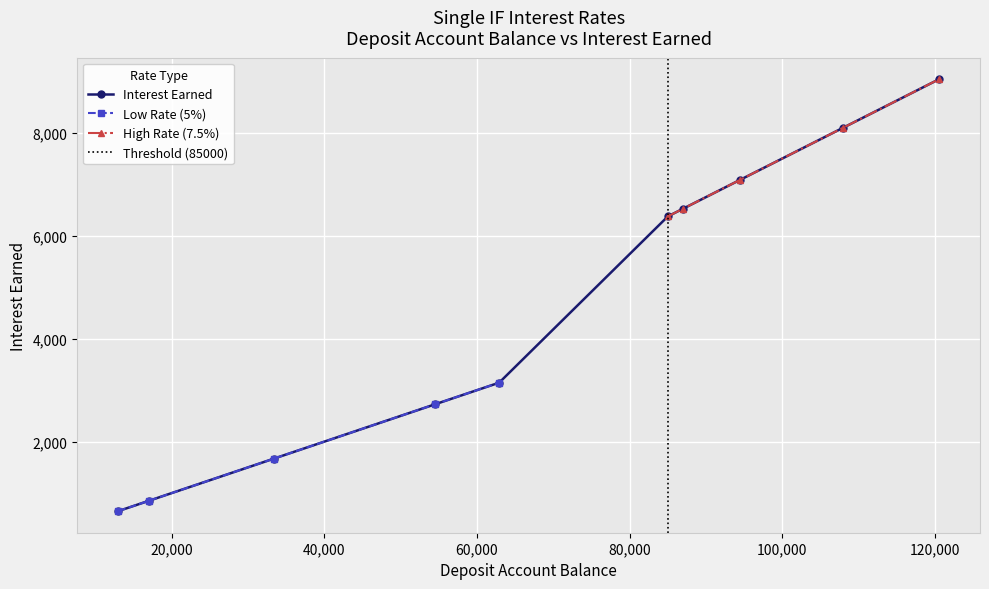

Where is the data nearest to the value 4843?

85000